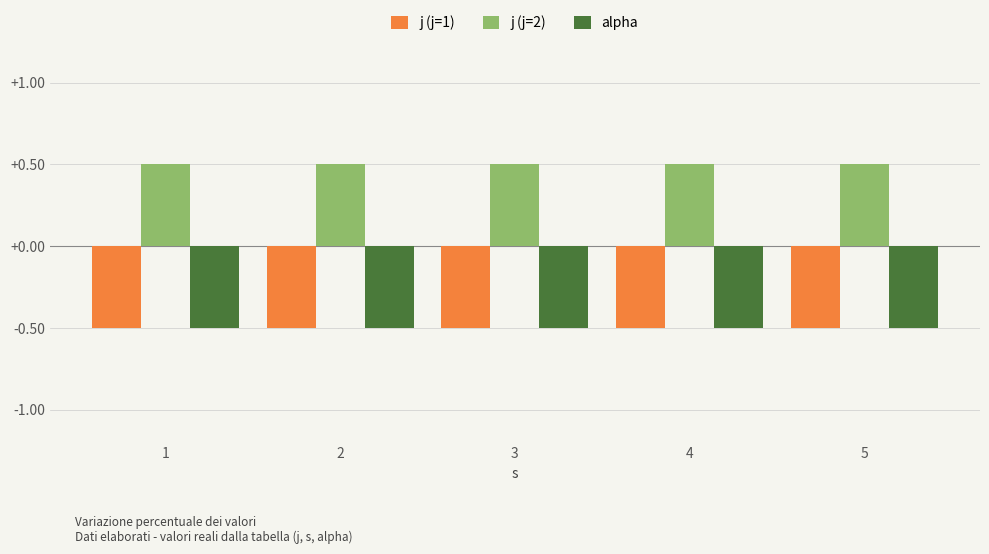

What is the total value across all series at 3?

-0.5